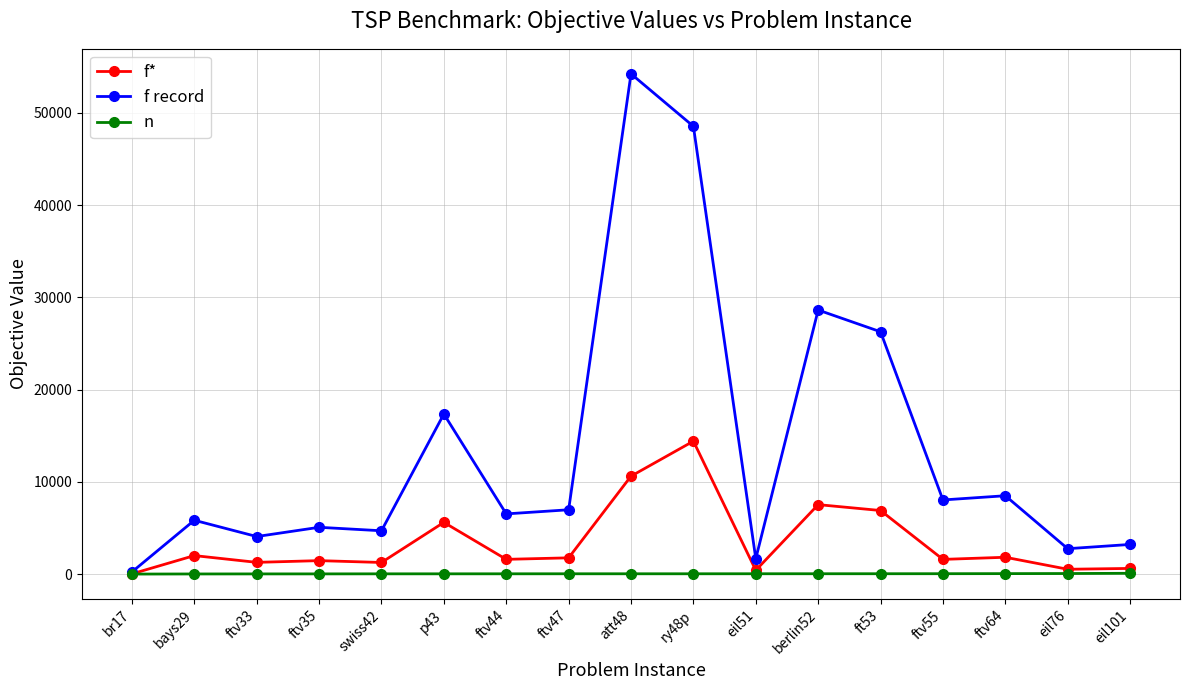

Rank the series by their average value, from highest to lowest.

f record, f*, n